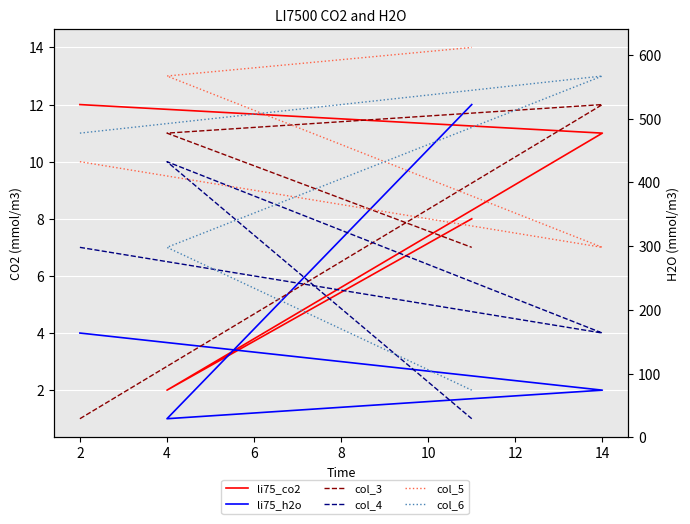

Which category has the lowest value across all series?

4